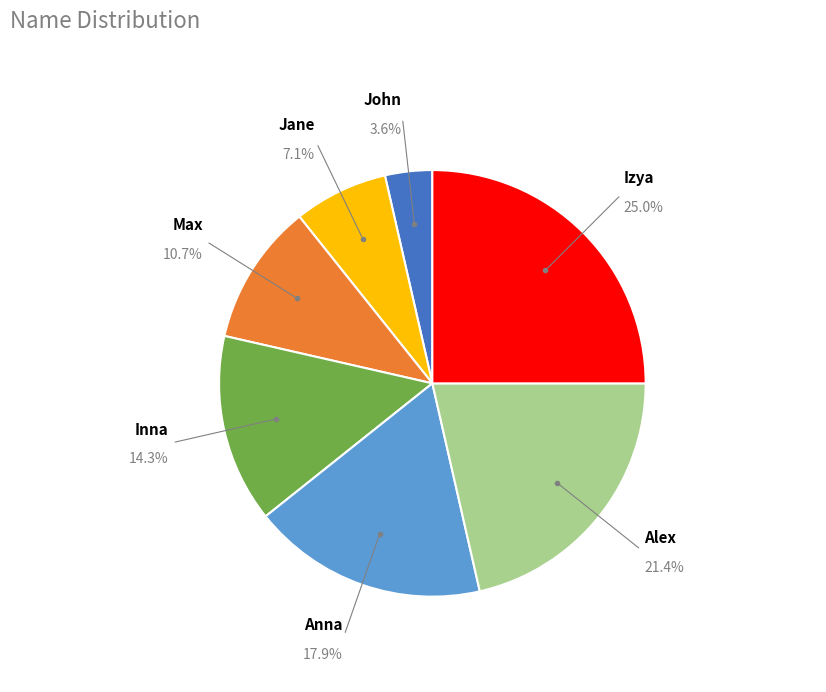

Is there a majority slice in this chart?

No